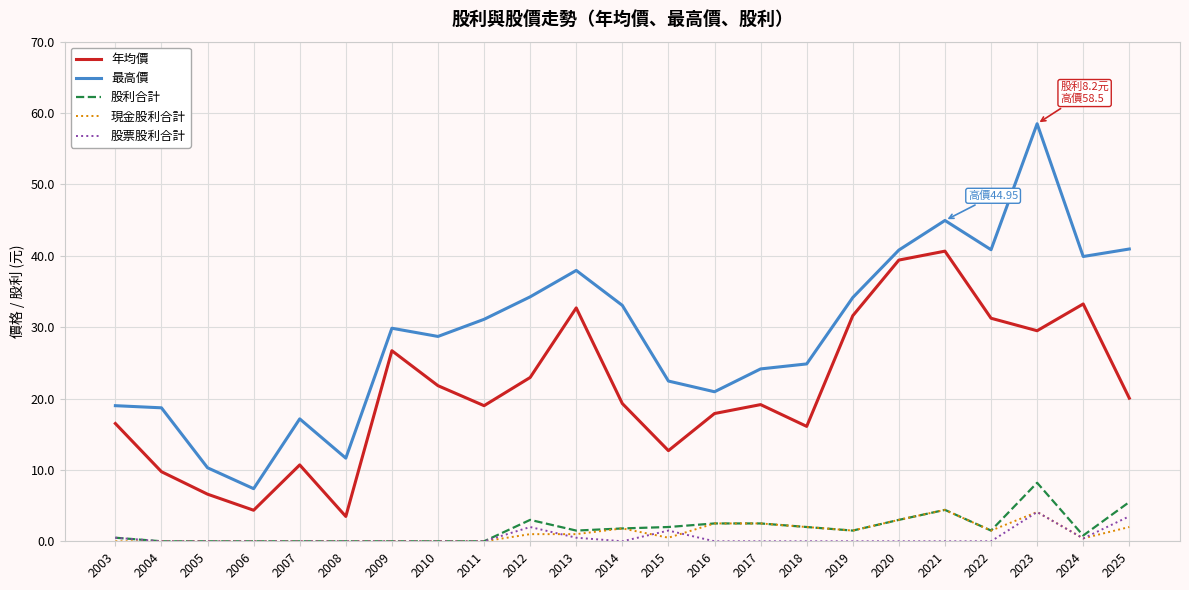

Which series has the largest total across all categories?

最高價